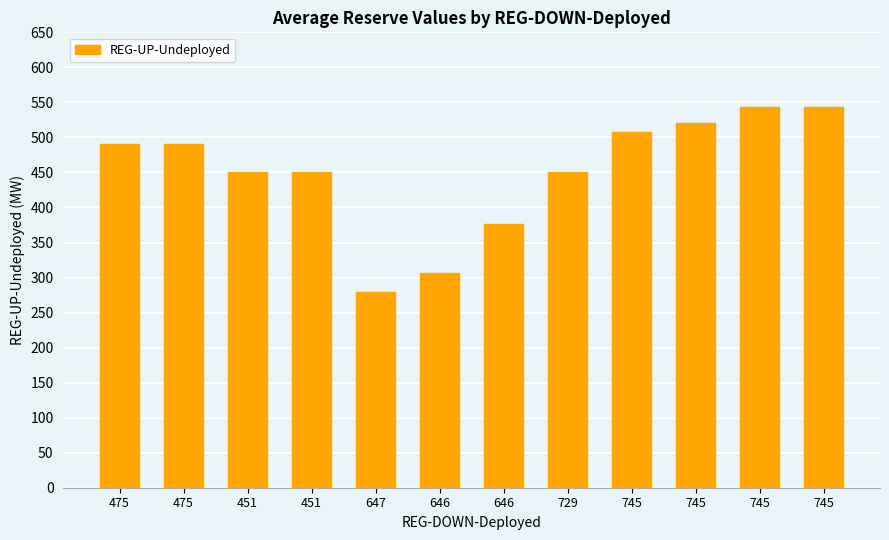

At which category does the chart reach its peak across all series?

745